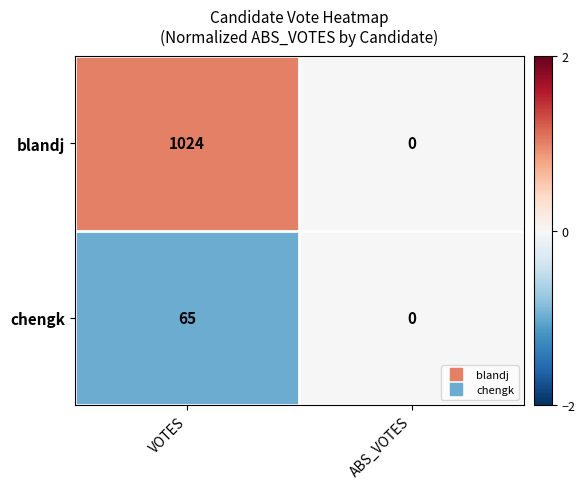

Rank the series at VOTES from highest to lowest value.

blandj, chengk